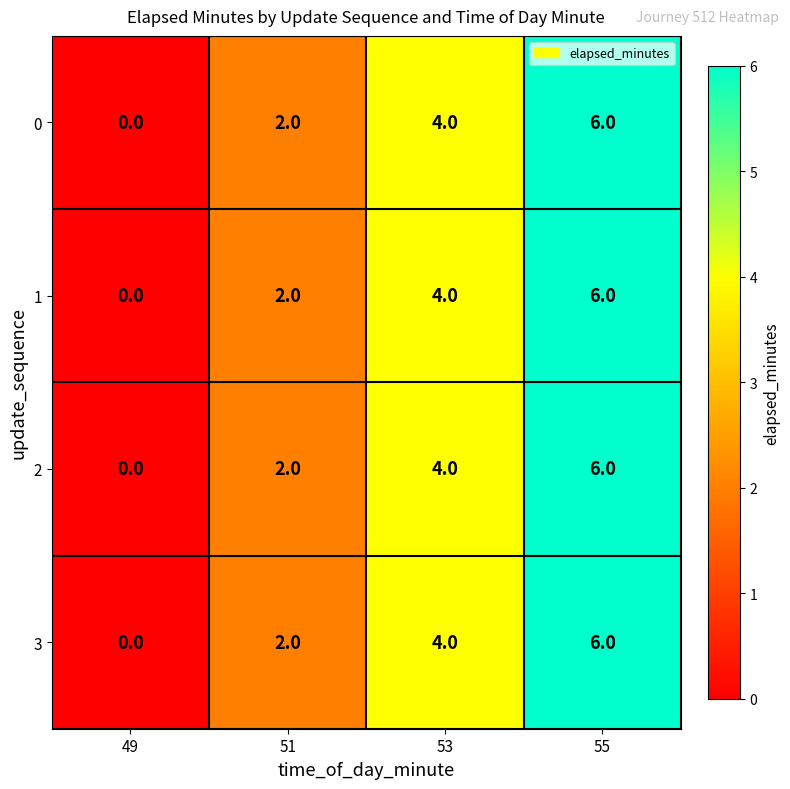

True or false: 1 has a value of 3 at 51.

False